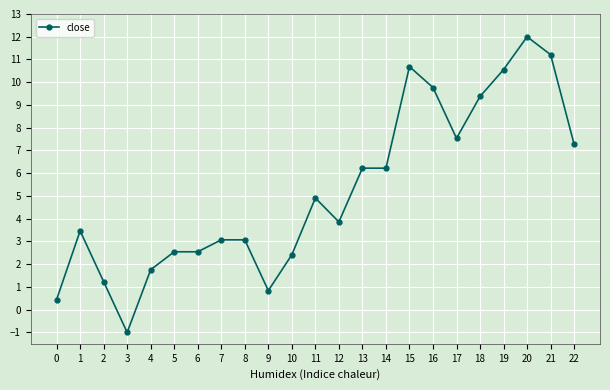

Reading right to left, what are all the values shown in this chart?

22=7.3	21=11.2	20=12.0	19=10.6	18=9.4	17=7.5	16=9.8	15=10.7	14=6.2	13=6.2	12=3.9	11=4.9	10=2.4	9=0.8	8=3.1	7=3.1	6=2.5	5=2.5	4=1.8	3=-1.0	2=1.2	1=3.5	0=0.4